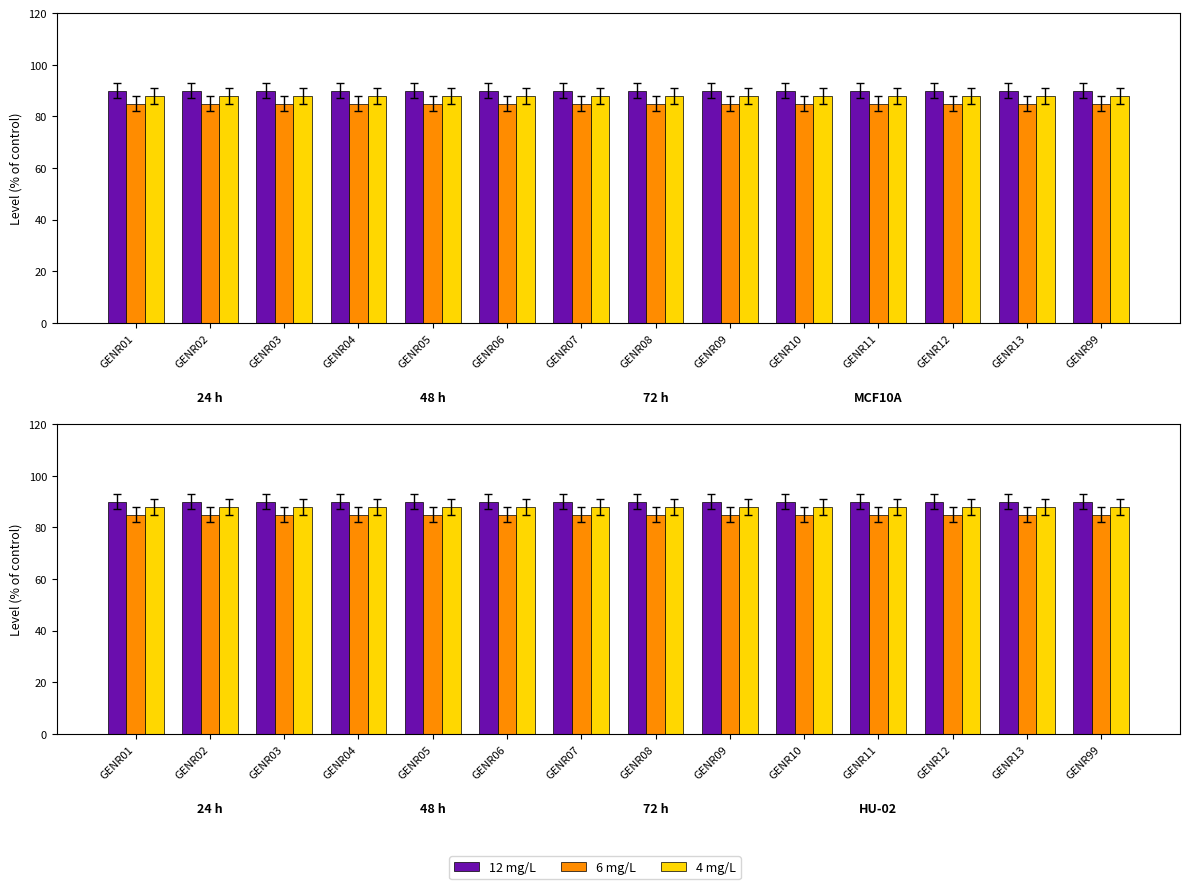

Is the value of 6 mg/L at GENR07 greater than the value of 4 mg/L at GENR07?

No